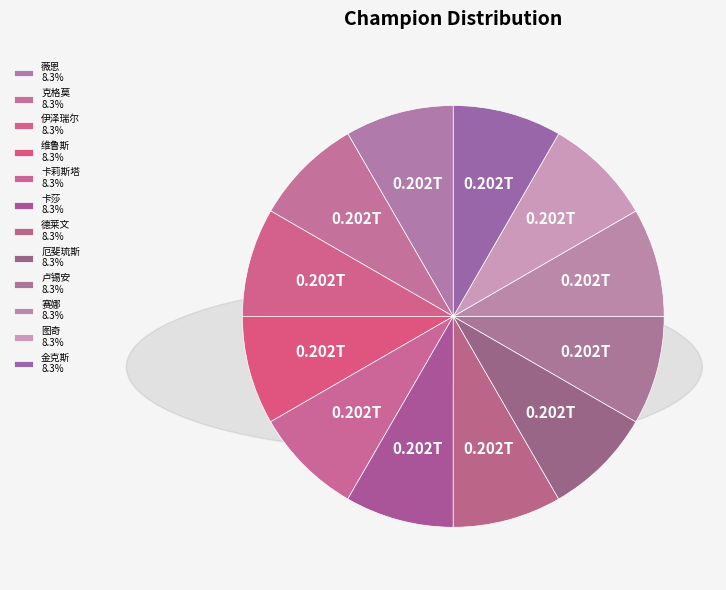

Rank the categories by value from lowest to highest.

图奇, 克格莫, 薇恩, 金克斯, 伊泽瑞尔, 维鲁斯, 卡莉斯塔, 卡莎, 德莱文, 厄斐琉斯, 卢锡安, 赛娜